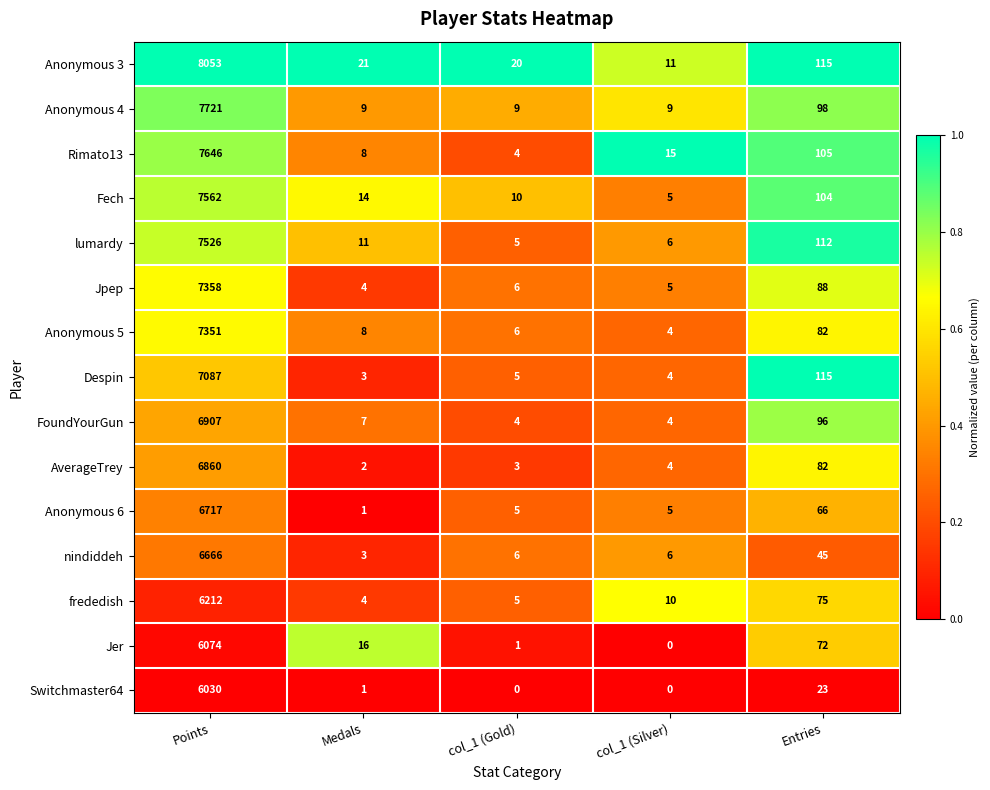

True or false: Anonymous 3 has a value of 115 at Entries.

True